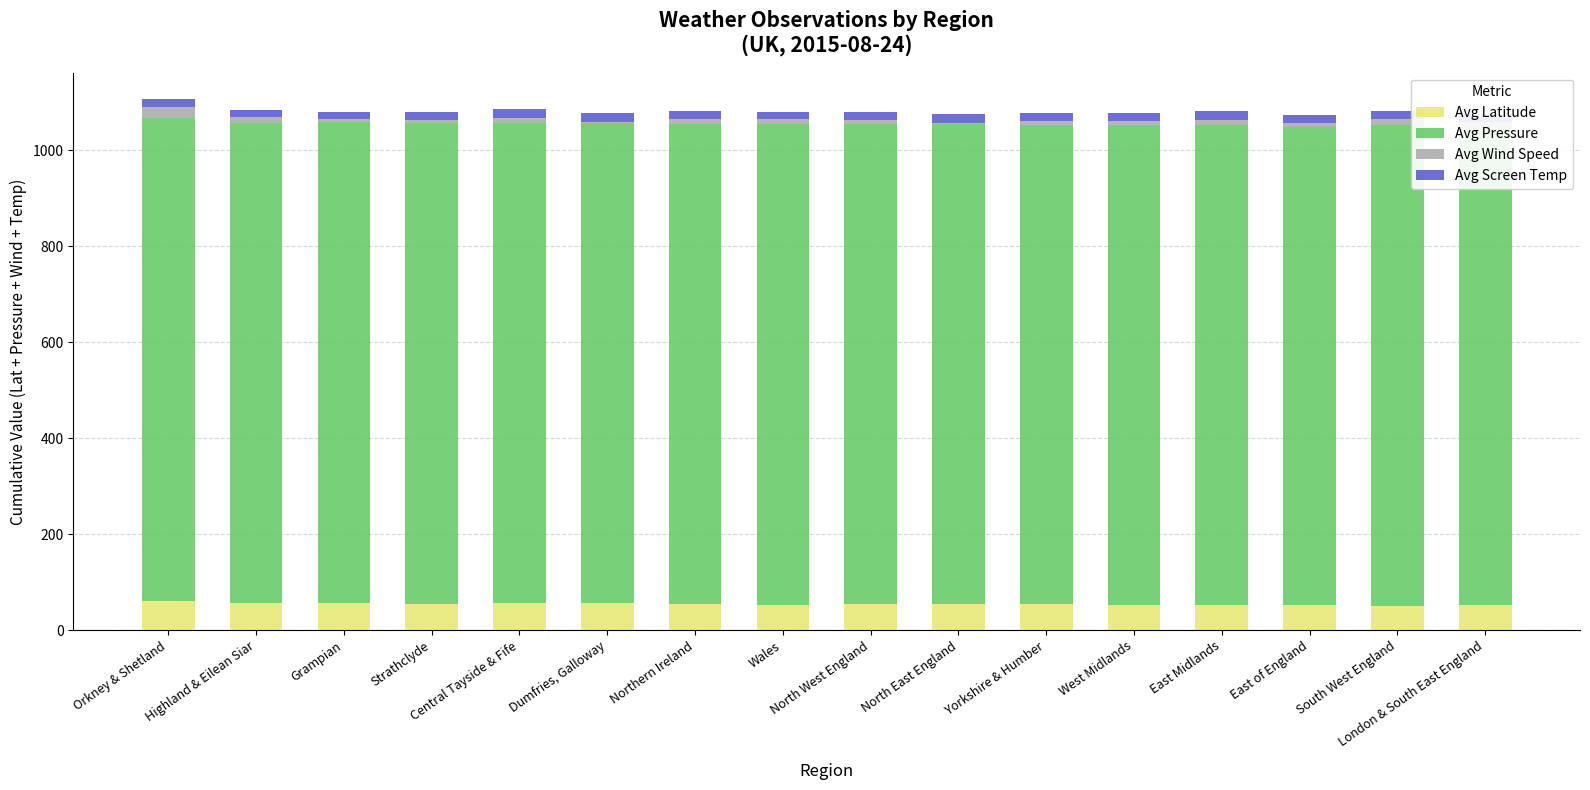

What is the maximum value for Avg Latitude?

59.8